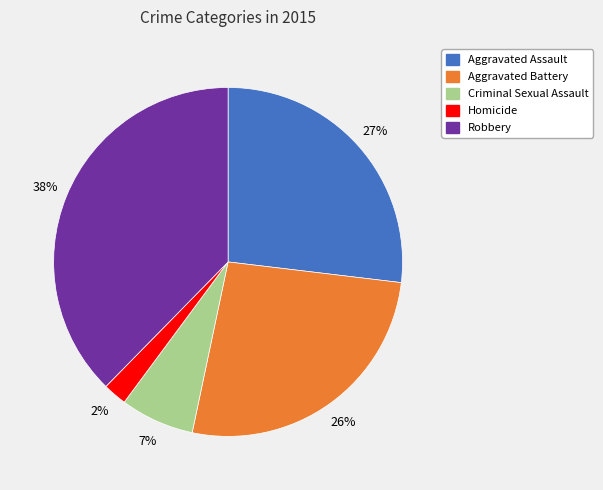

True or false: Aggravated Battery accounts for 39% of the total.

False